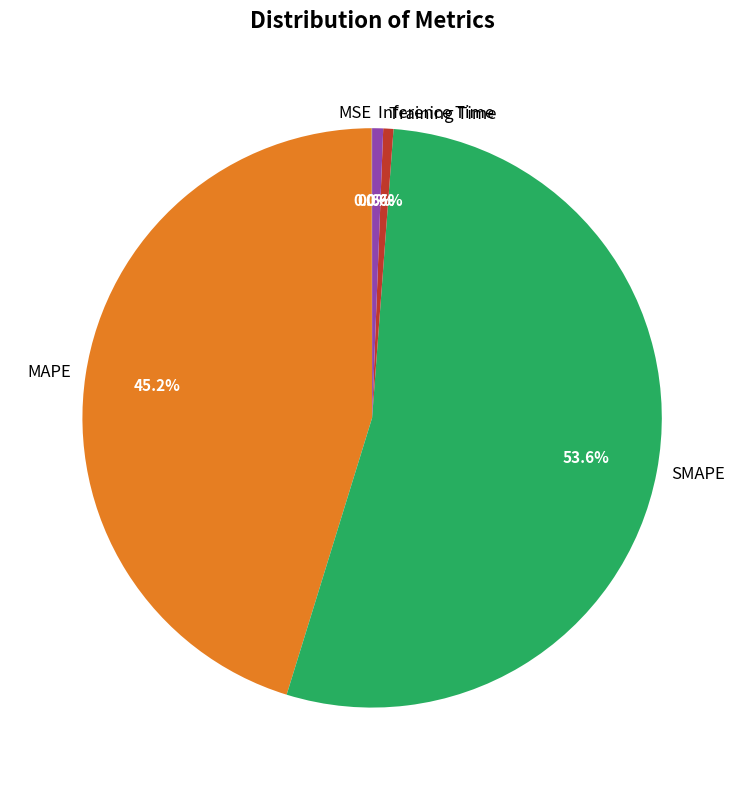

To the nearest percent, what portion does MAPE represent?

45%